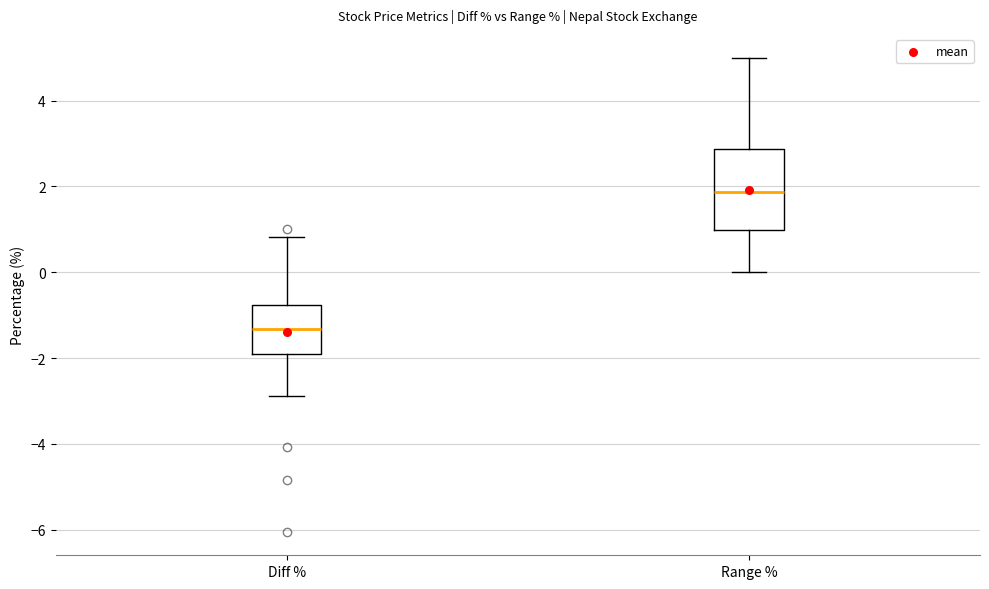

Which box has the lowest median line?

Diff %